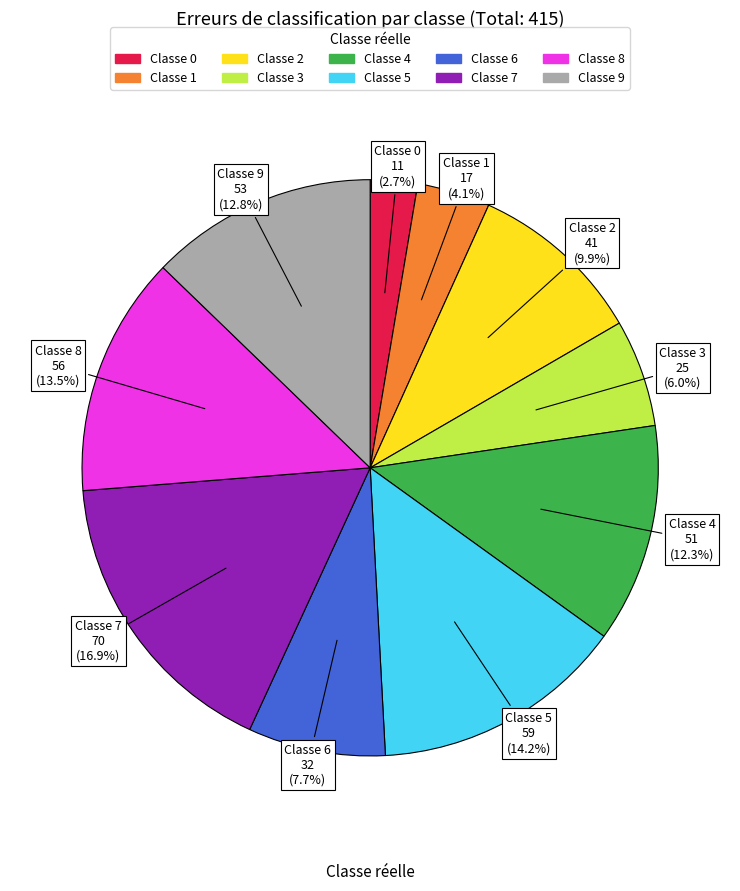

Is there a majority slice in this chart?

No